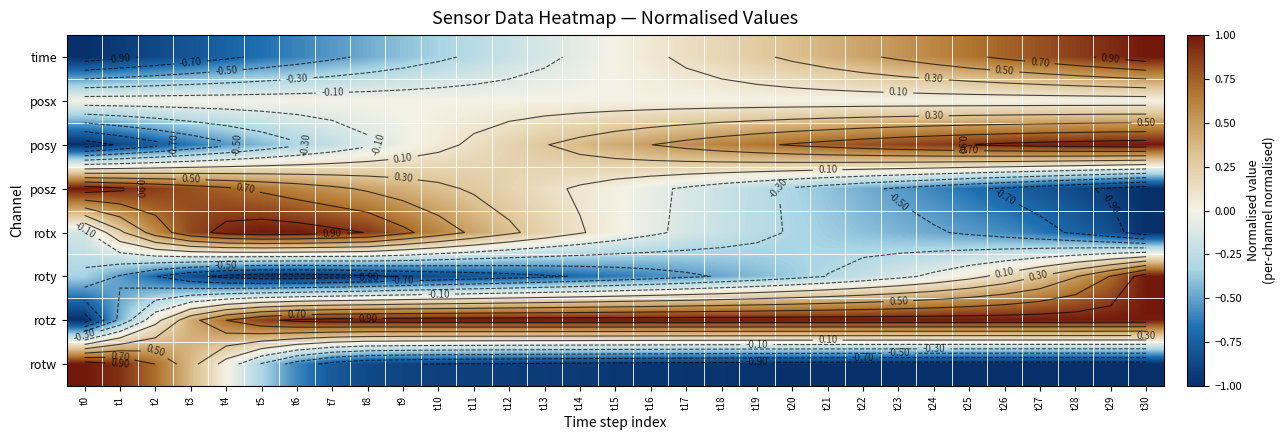

How many data points in time are above 0?

16